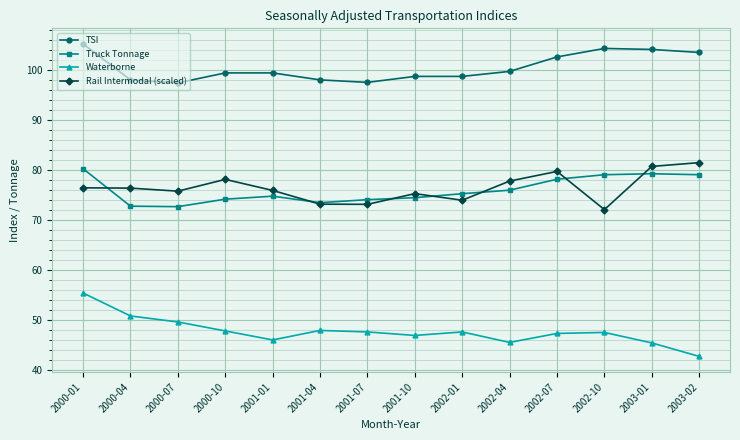

What are all the series names shown in the legend?

TSI, Truck Tonnage, Waterborne, Rail Intermodal (scaled)